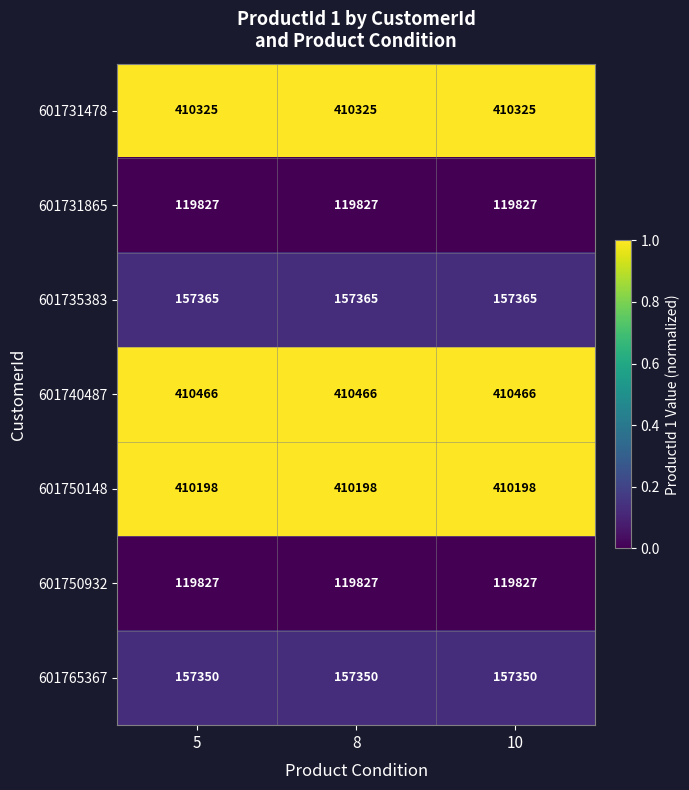

What is the difference between the highest and lowest values at 8?

290639